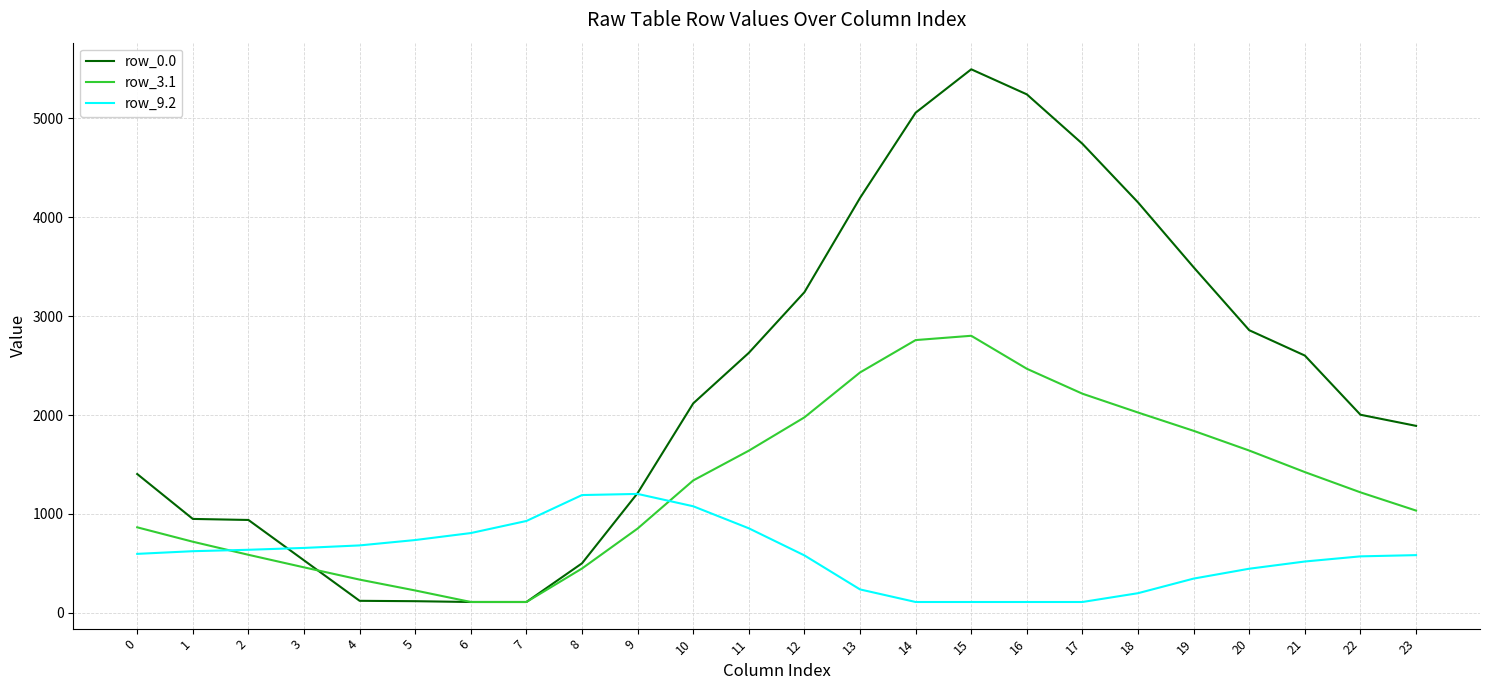

List the series in order of their overall mean, highest first.

row_0.0, row_3.1, row_9.2